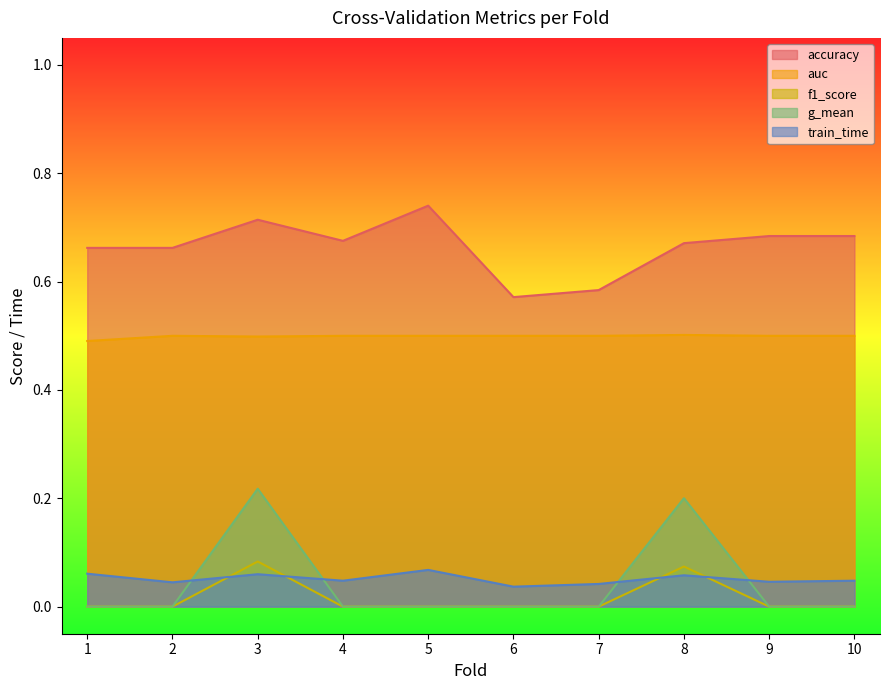

True or false: accuracy has more than 1 points higher than both neighbors.

True